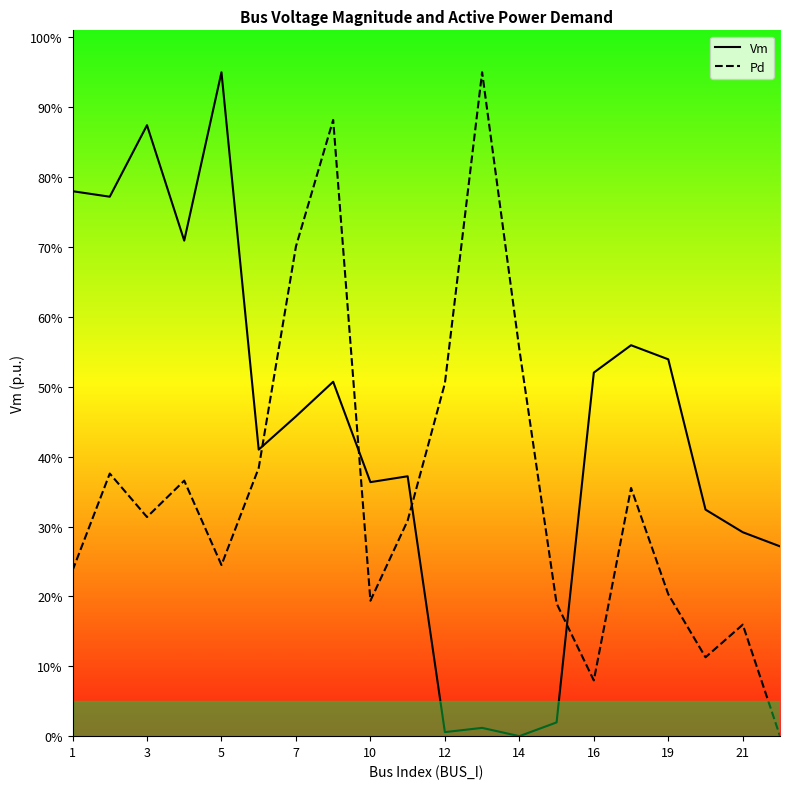

The value of Vm at 10 is 0.1. True or false?

False